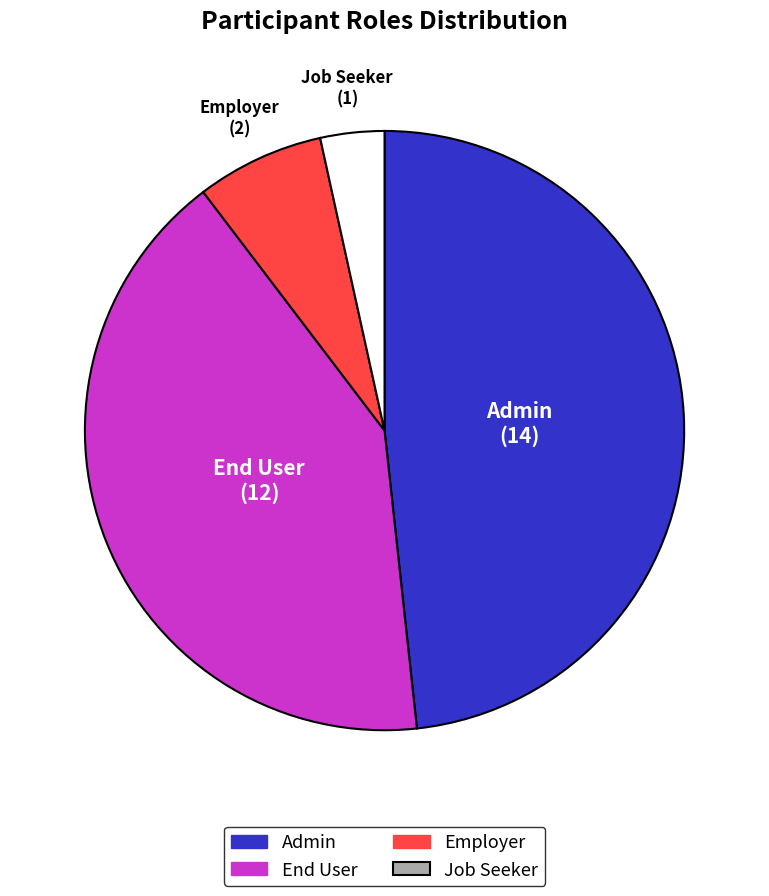

True or false: End User accounts for 41% of the total.

True